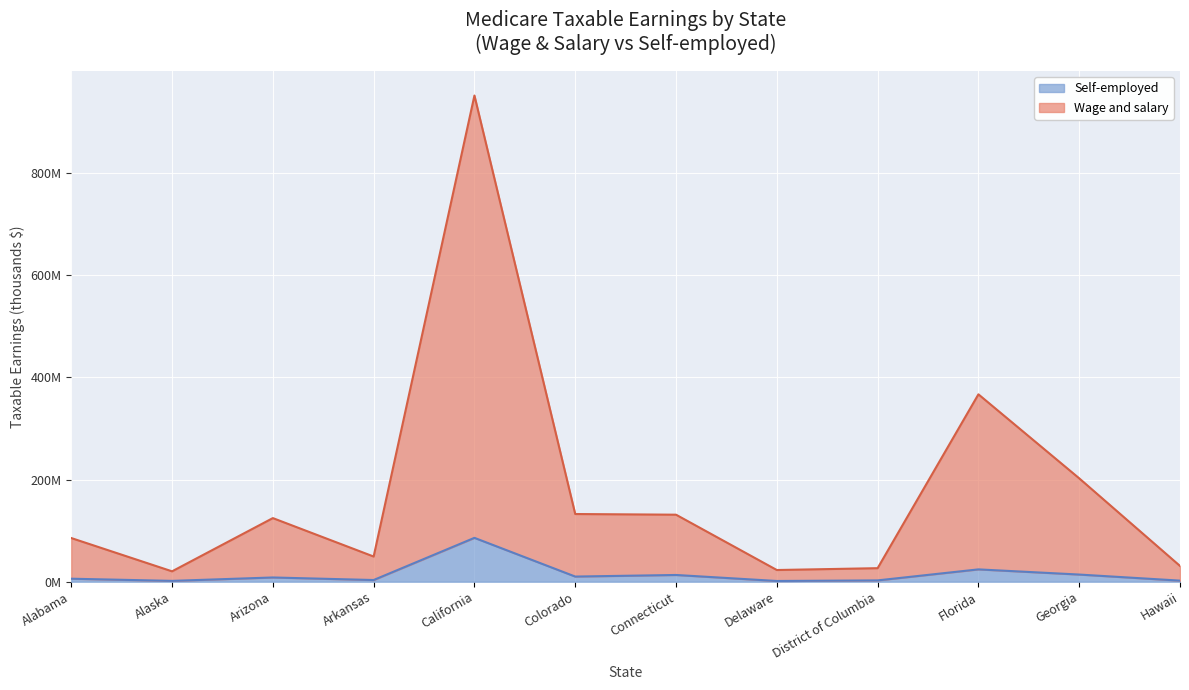

Reading right to left, extract all data points from this chart.

Wage and salary (thousands): 30899931	202491604	367023526	26520106	22906112	131264429	132587442	952258989	49320997	124610872	20335567	85541987
Self-employed (thousands): 2131324	14030674	24158176	2596077	1448530	13204759	10095986	85915944	3314731	8307084	1659487	5883661